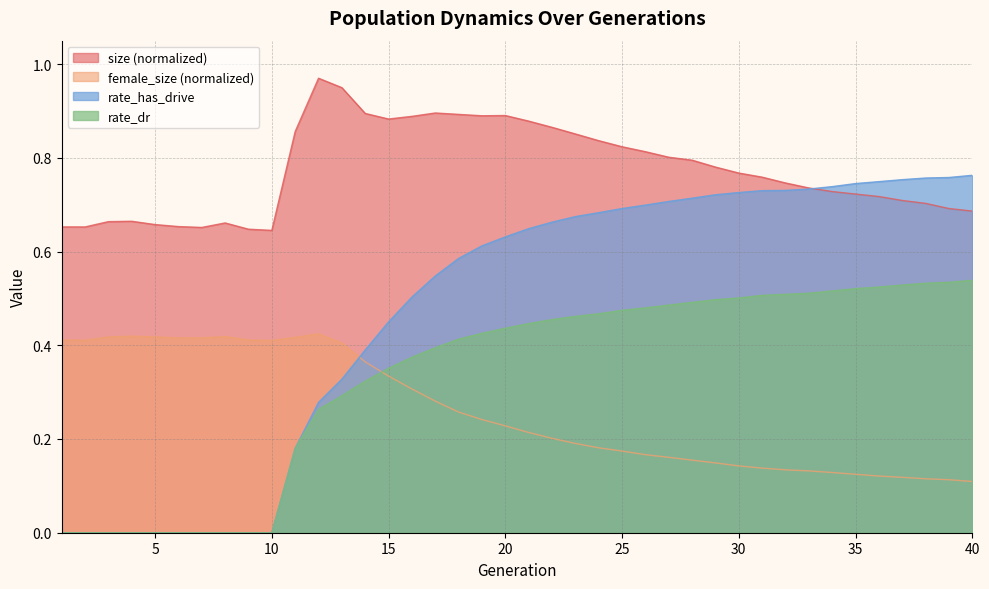

What is the difference between the size values at 24 and 5?

0.2